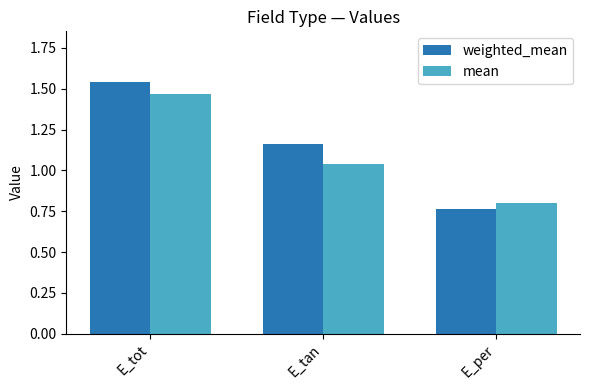

Which label corresponds to the largest value in the chart?

E_tot